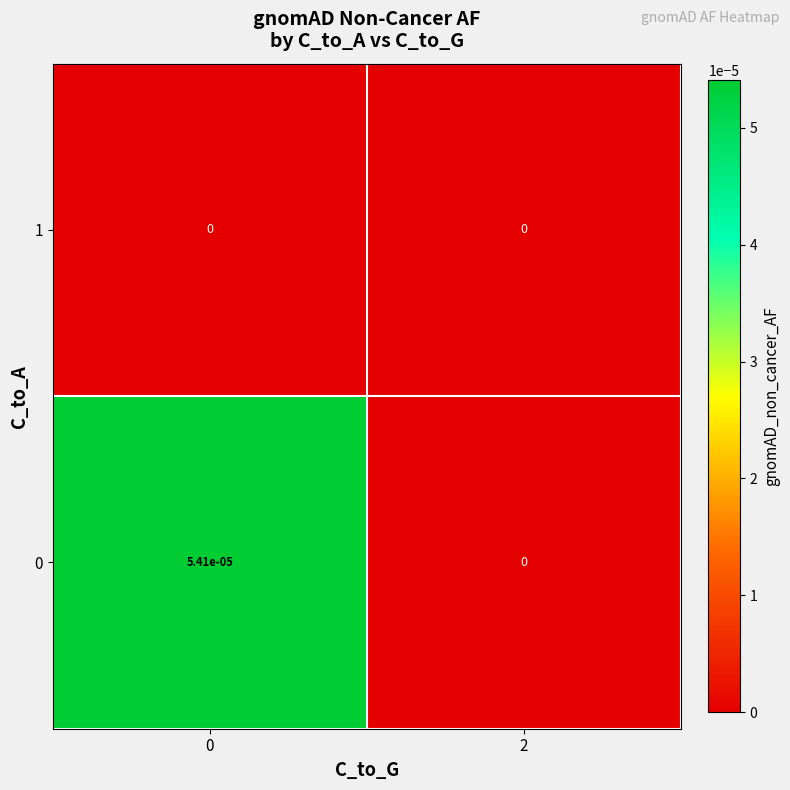

The 1 series shows 0.0 at 2. True or false?

True